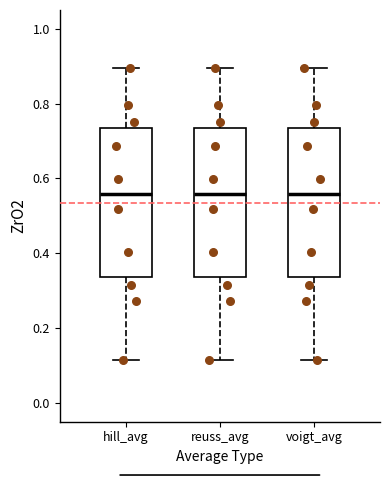

Reading left to right, transcribe this box plot: for each box, give where its median line is, the range the box spans, and where its two whiskers end, as read against the y-axis. The values are not printed on the chart, so give them approximately, as read against the axis.

hill_avg: median 0.56, box 0.34 to 0.74, whiskers 0.12 to 0.90
reuss_avg: median 0.56, box 0.34 to 0.74, whiskers 0.12 to 0.90
voigt_avg: median 0.56, box 0.34 to 0.74, whiskers 0.12 to 0.90